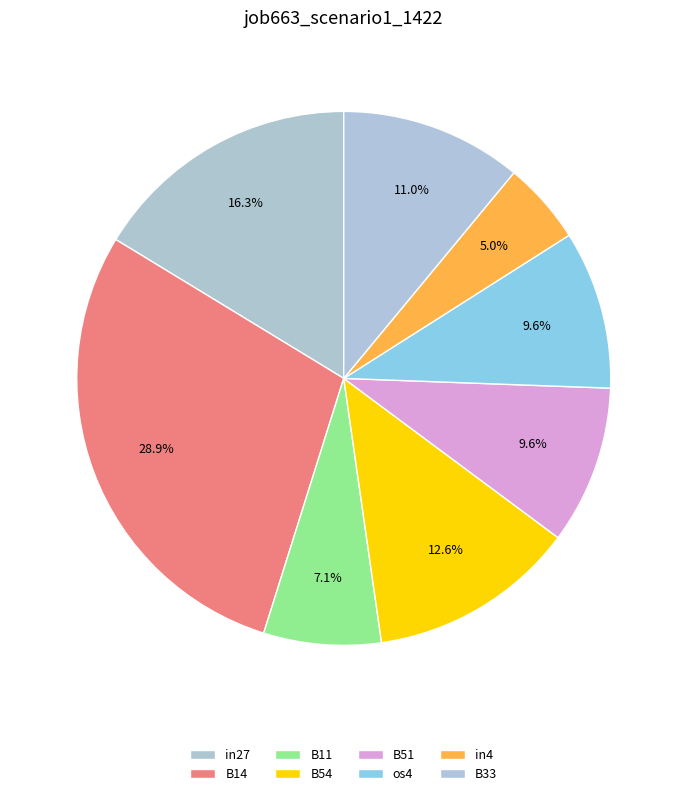

Which has a higher value, B33 or os4?

B33